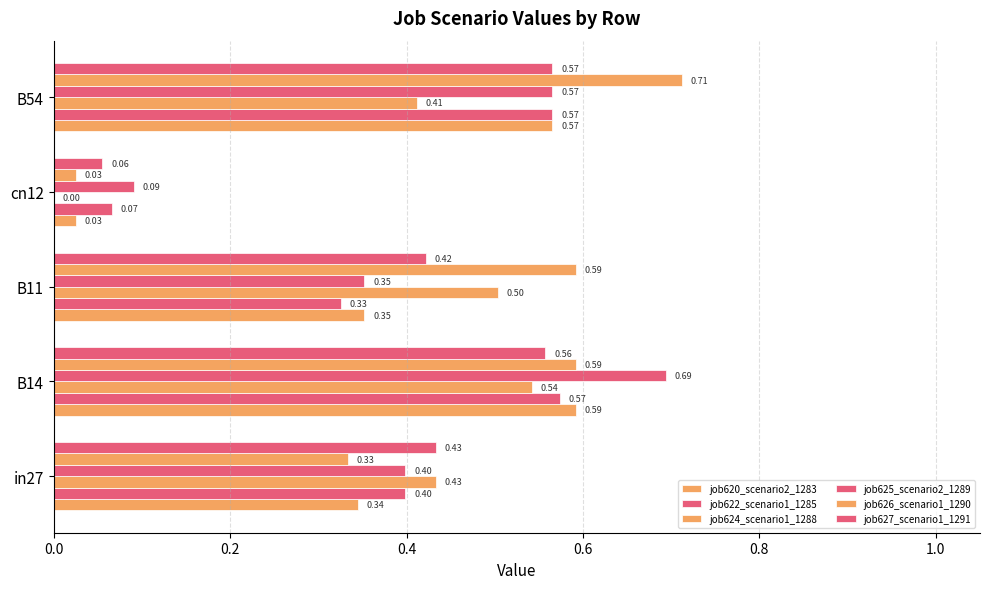

Reading left to right, what are all the values shown in this chart?

job620_scenario2_1283: 0.3	0.6	0.4	0.0	0.6
job622_scenario1_1285: 0.4	0.6	0.3	0.1	0.6
job624_scenario1_1288: 0.4	0.5	0.5	0.0	0.4
job625_scenario2_1289: 0.4	0.7	0.4	0.1	0.6
job626_scenario1_1290: 0.3	0.6	0.6	0.0	0.7
job627_scenario1_1291: 0.4	0.6	0.4	0.1	0.6